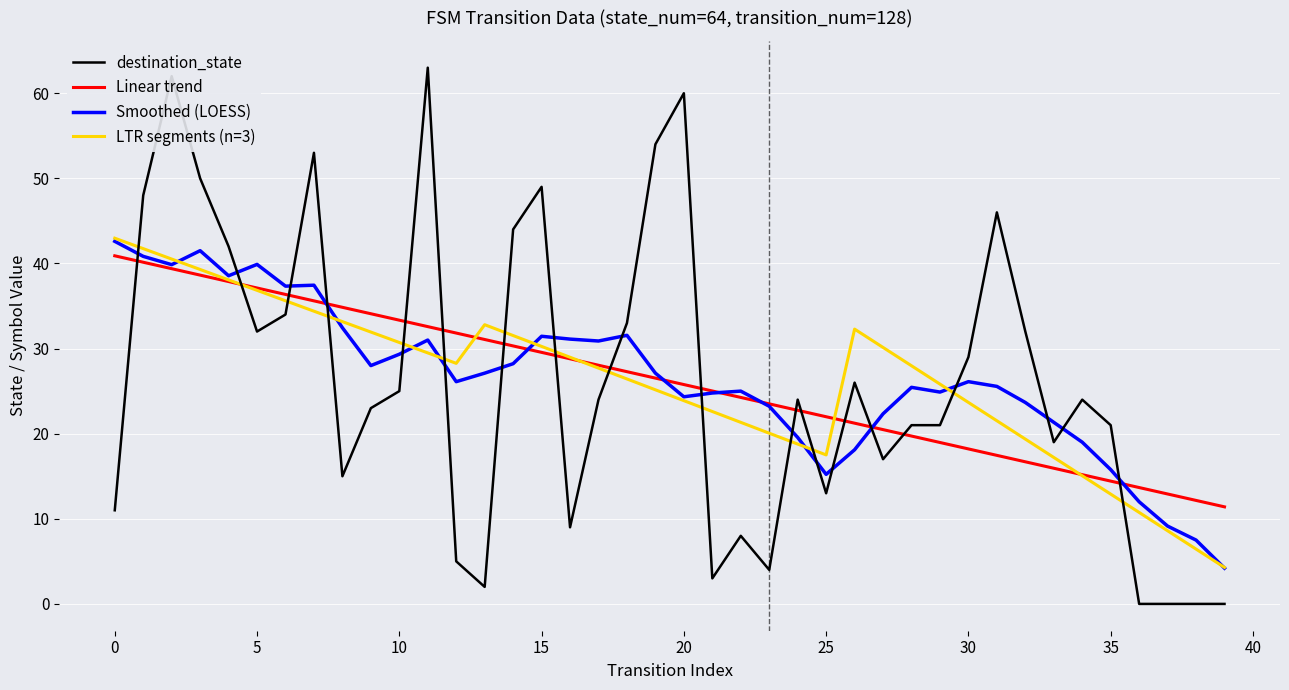

What is the lowest value of the Smoothed (LOESS) series?

4.2